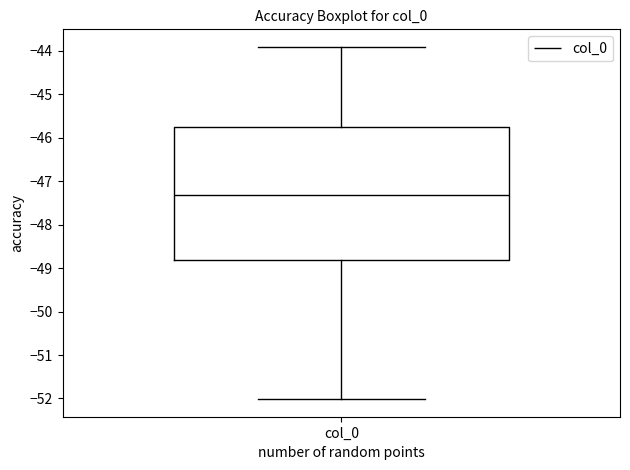

Transcribe this box plot: give where the median line is, the range the box spans, and where the two whiskers end, as read against the y-axis. The values are not printed on the chart, so give them approximately, as read against the axis.

median -47.3, box -48.8 to -45.8, whiskers -52.0 to -43.9